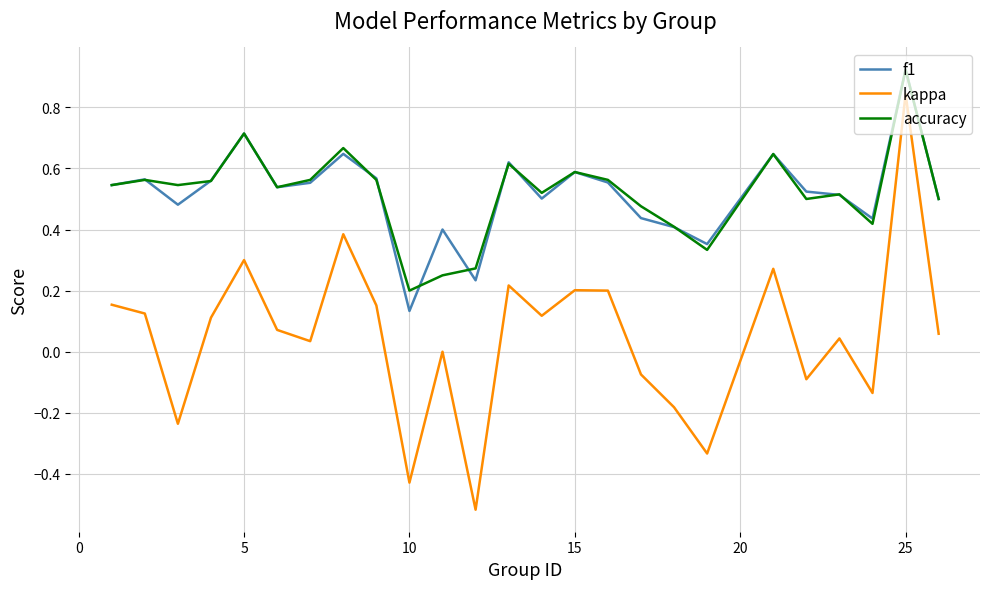

True or false: f1 and accuracy cross at least once.

True